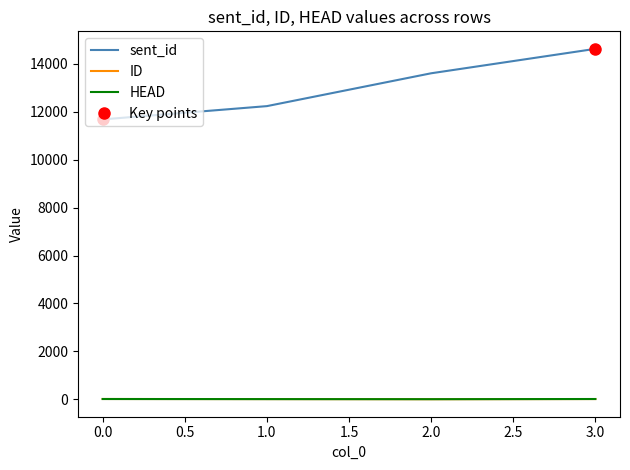

Reading left to right, what are all the values shown in this chart?

sent_id: 11686	12240	13611	14631
ID: 13	9	4	11
HEAD: 12	8	5	12